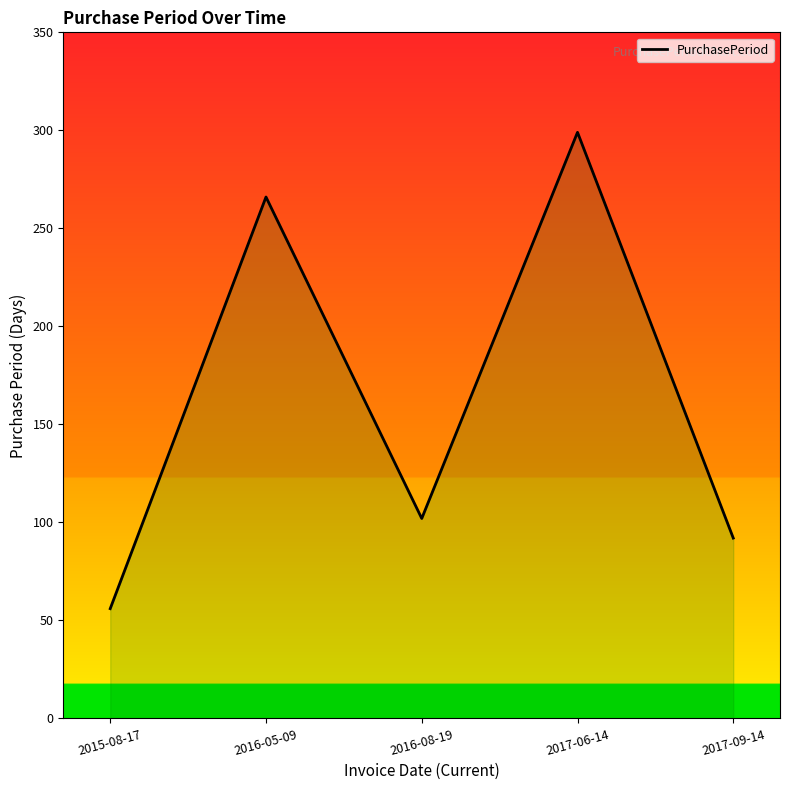

Which label corresponds to the smallest value in the chart?

2015-08-17